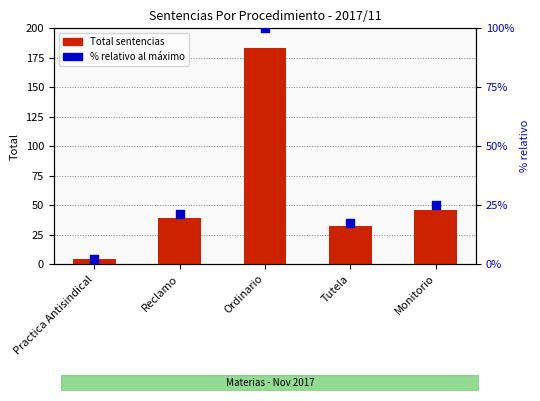

What are all the series names shown in the legend?

Total sentencias, % relativo al máximo